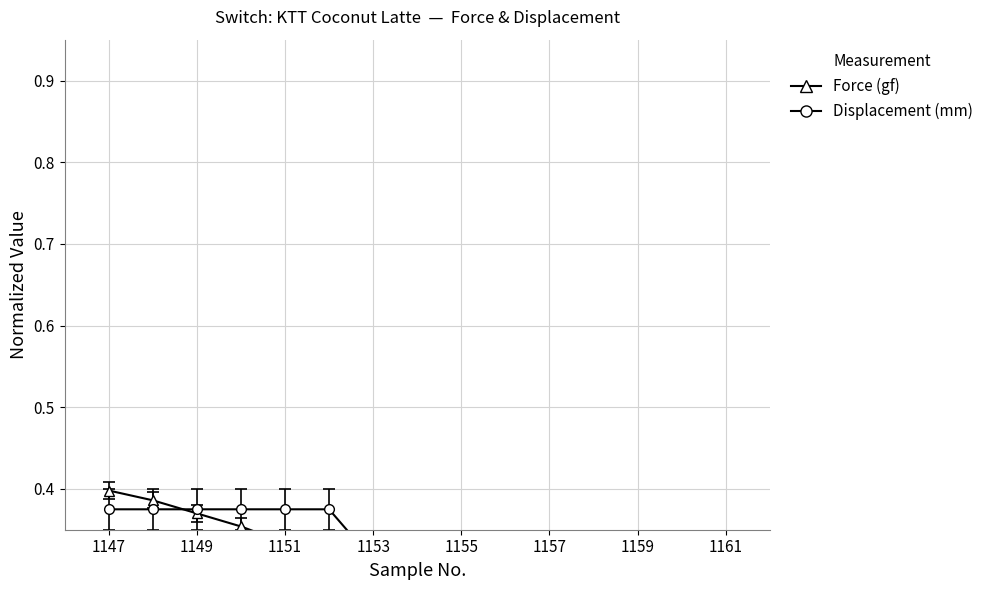

How many distinct data groups are displayed?

2